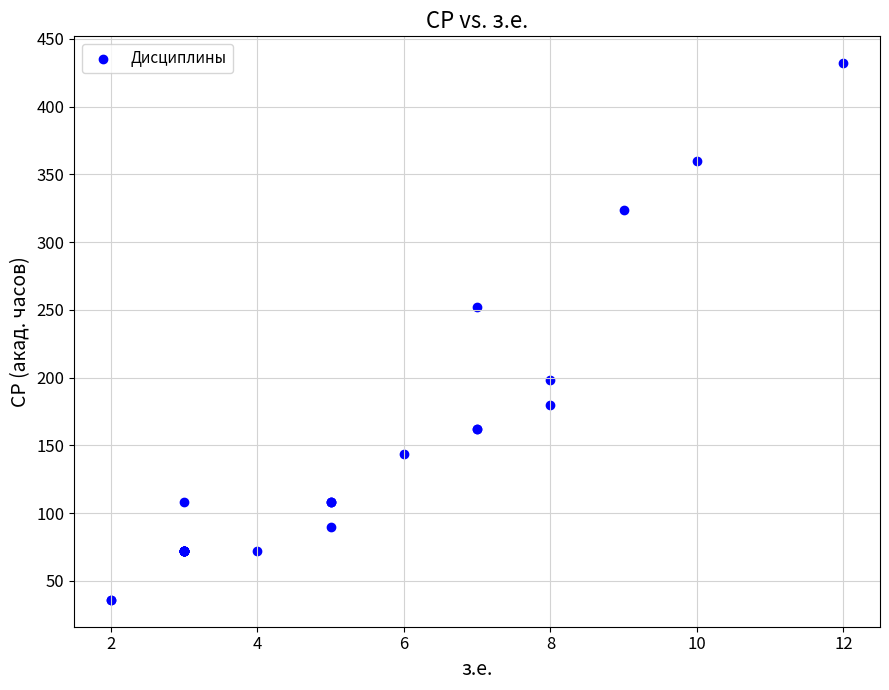

What Y value in the scatter plot is closest to 234?

252